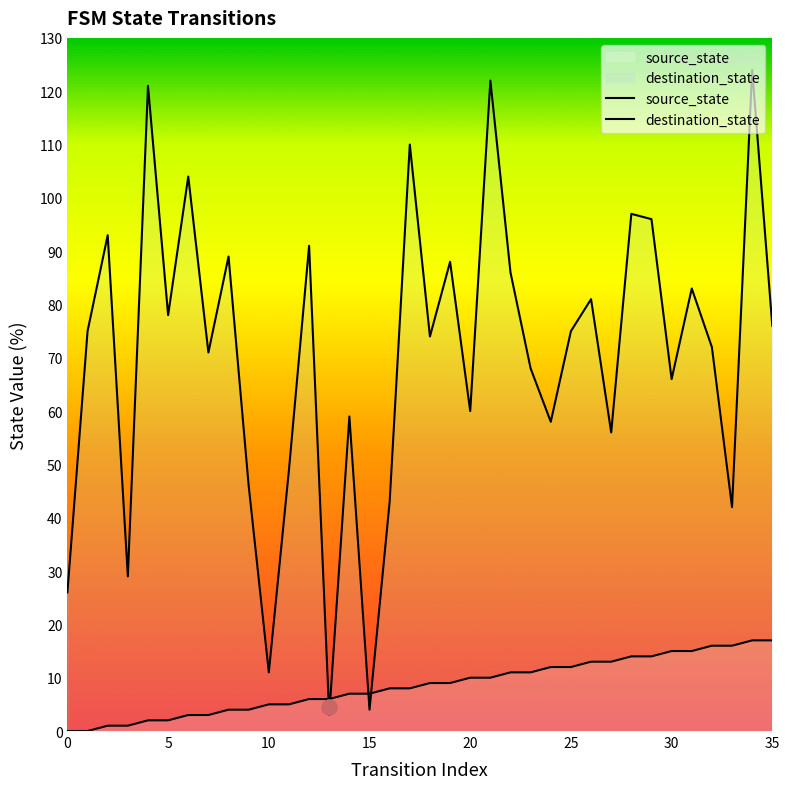

Which series reaches the minimum Y coordinate?

source_state